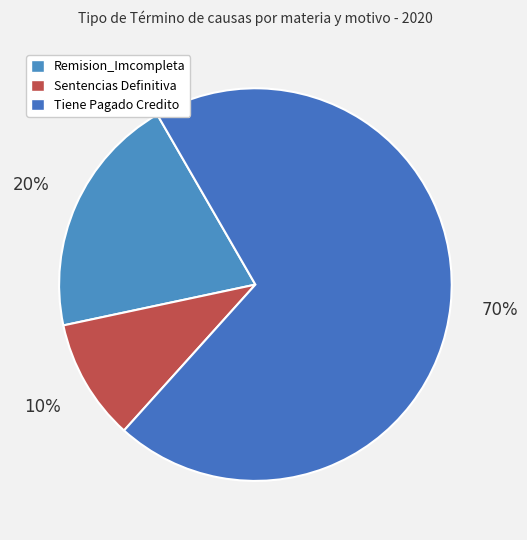

To the nearest percent, what is the difference between the largest and smallest slice percentages?

60%